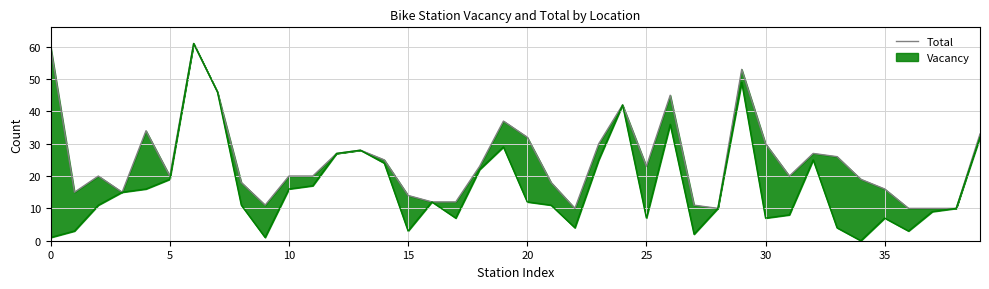

How many points are lower than both their immediate neighbors (excluding endpoints)?

8